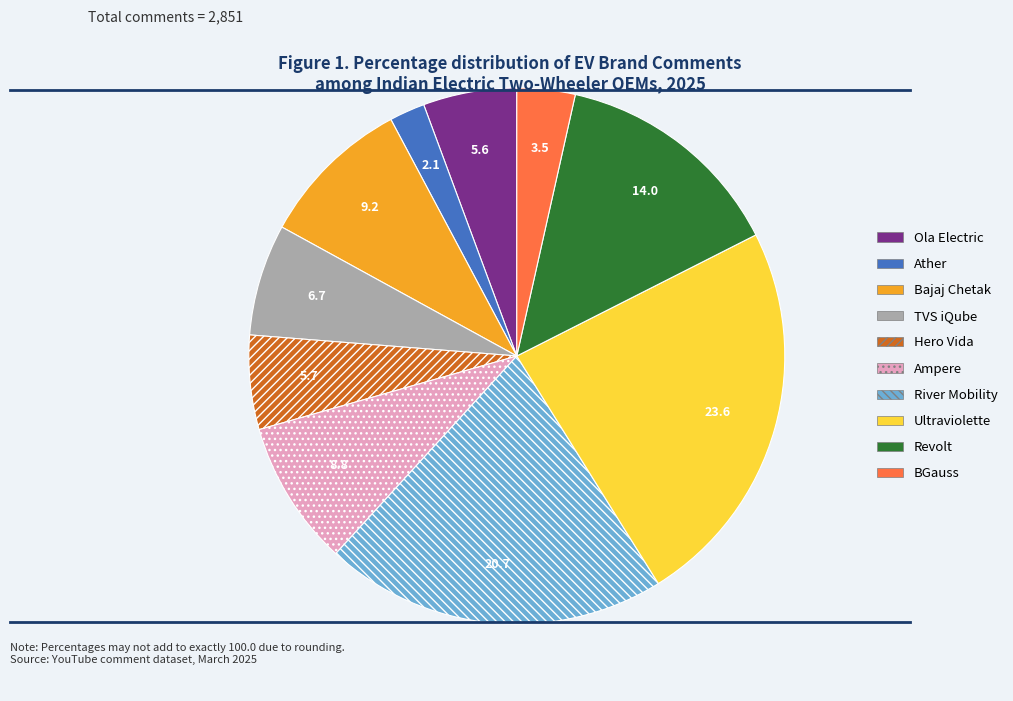

Which category has the biggest portion of the pie?

Ultraviolette